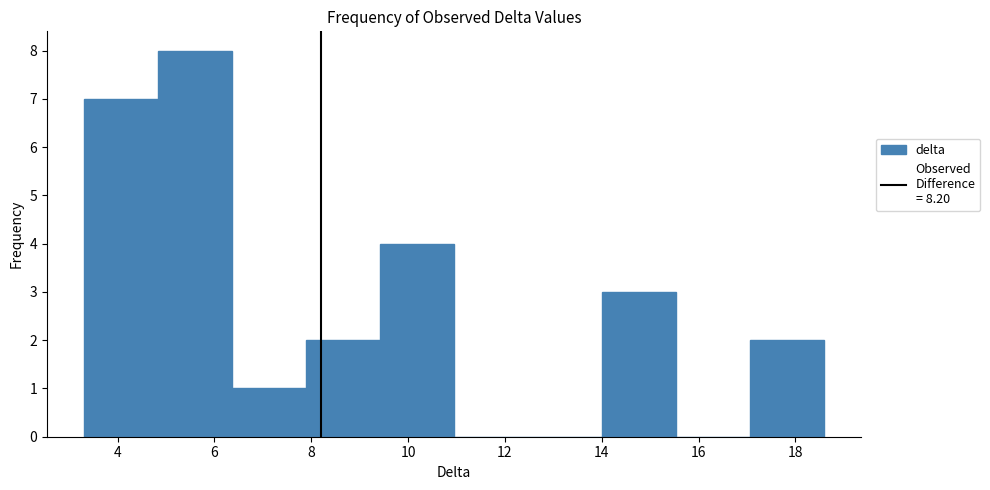

Reading left to right, transcribe this chart: for each bar, give the range it covers on the x-axis and its height. Neither the bar edges nor the heights are printed on the chart, so give them approximately, as read against the axes.

3.4 to 4.8: 7
4.8 to 6.4: 8
6.4 to 7.8: 1
7.8 to 9.4: 2
9.4 to 11.0: 4
11.0 to 12.4: 0
12.4 to 14.0: 0
14.0 to 15.6: 3
15.6 to 17.0: 0
17.0 to 18.6: 2